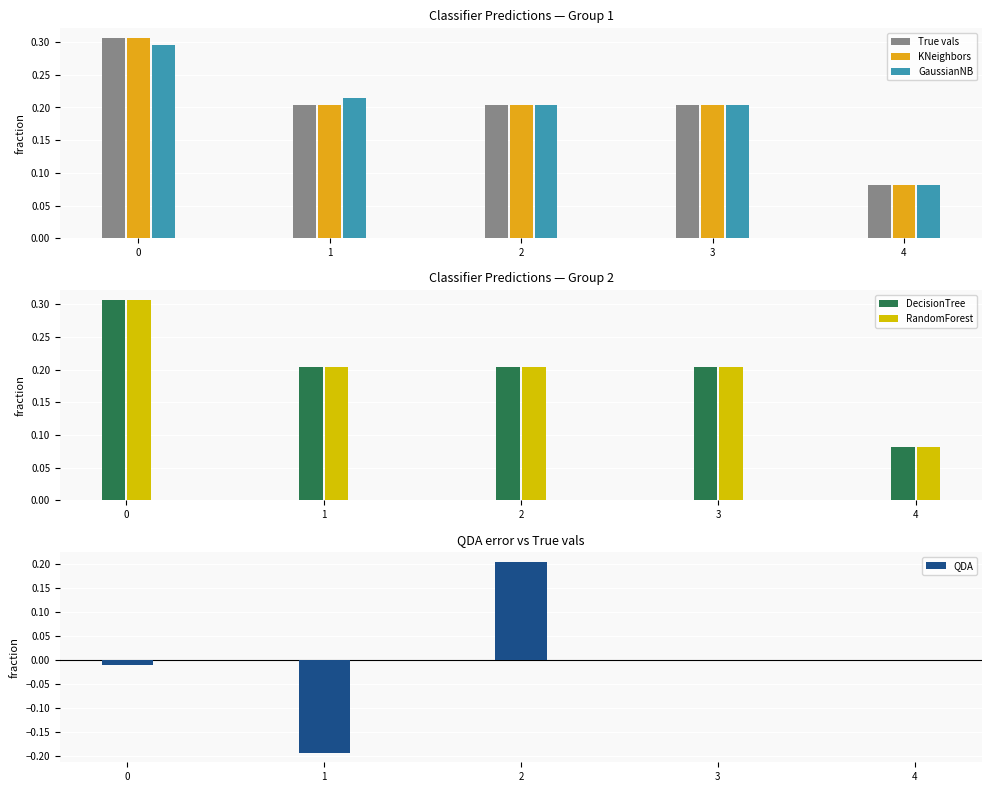

Which category has the lowest value in the DecisionTree series?

4